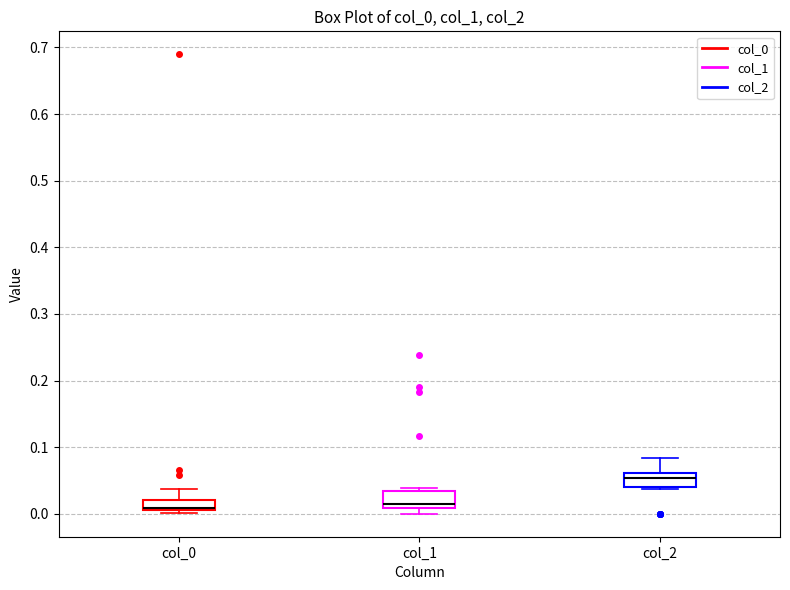

Where is the lower edge of the box for col_2 on the y-axis? The values are not printed on the chart, so give them approximately, as read against the axis.

0.04